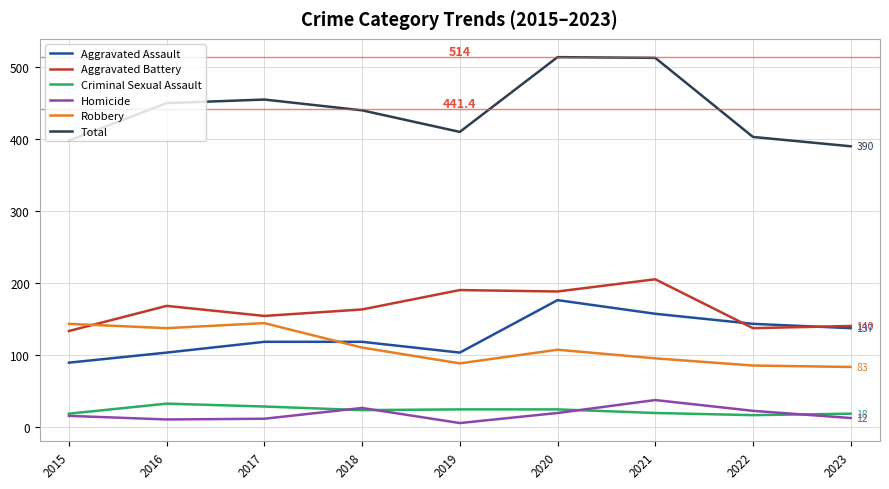

Is it true that Homicide equals 26 at 2018?

True